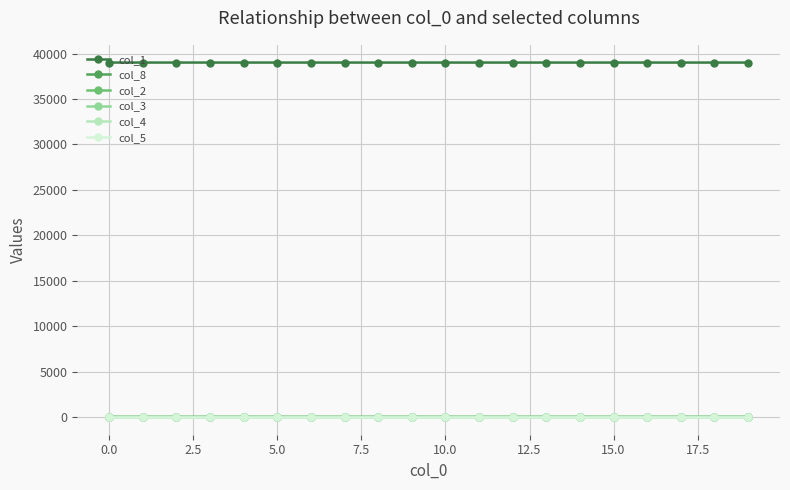

True or false: col_1 and col_8 intersect in this chart.

False